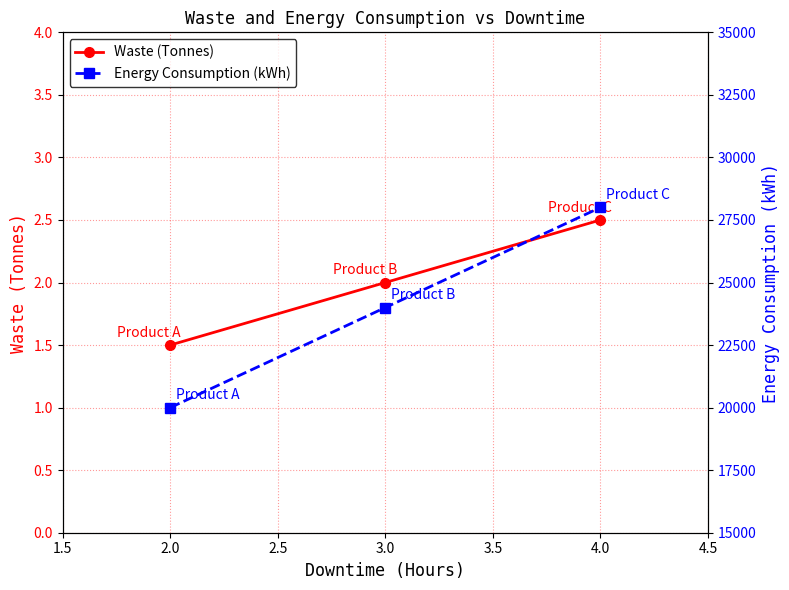

What is the difference between the second highest and minimum values in the Energy Consumption (kWh) series?

4000.0